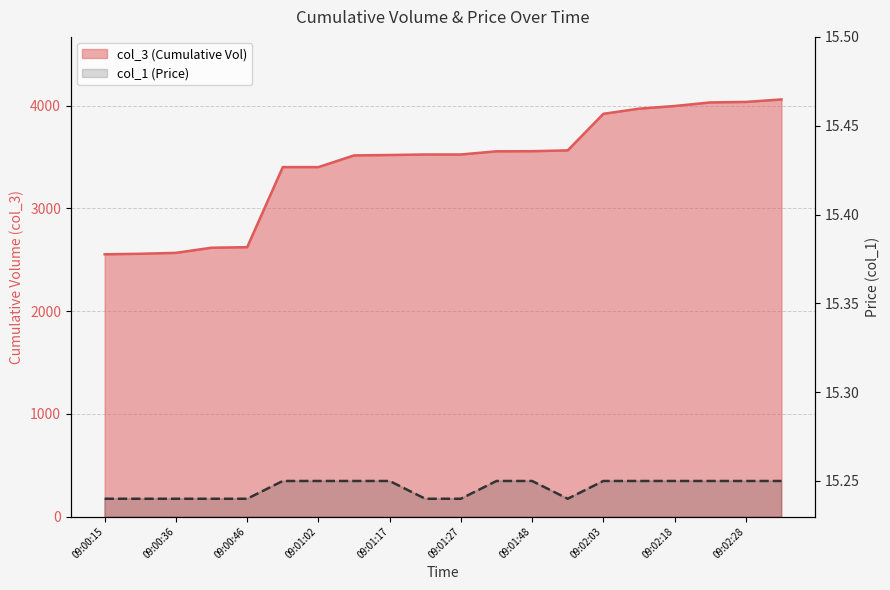

At which category is the sum across all series the highest?

09:02:54